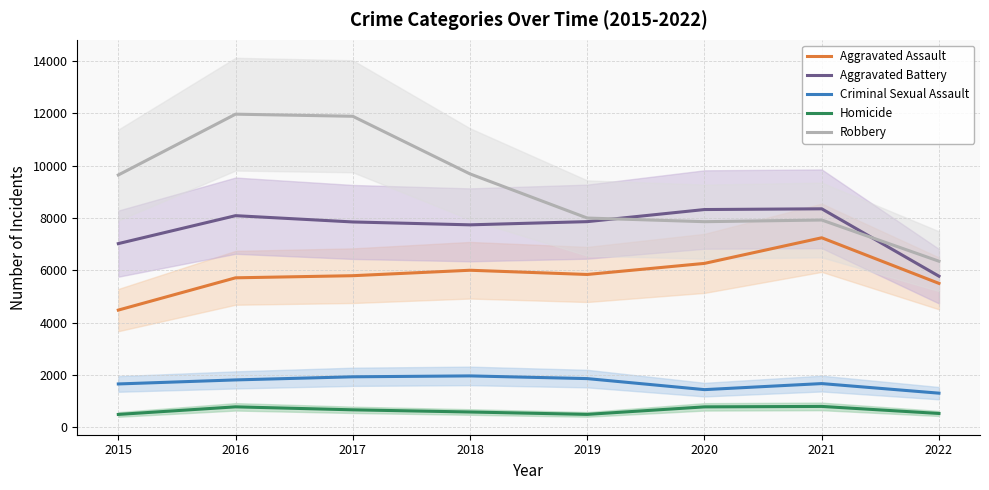

True or false: Aggravated Battery and Criminal Sexual Assault intersect in this chart.

False